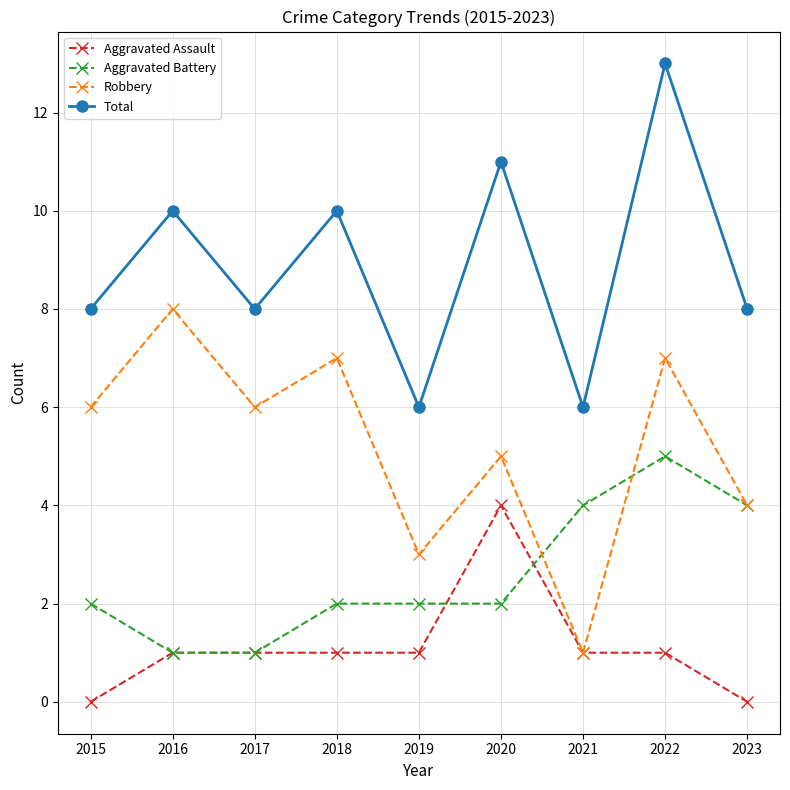

What is the sum of the Aggravated Battery values at 2015 and 2020?

4